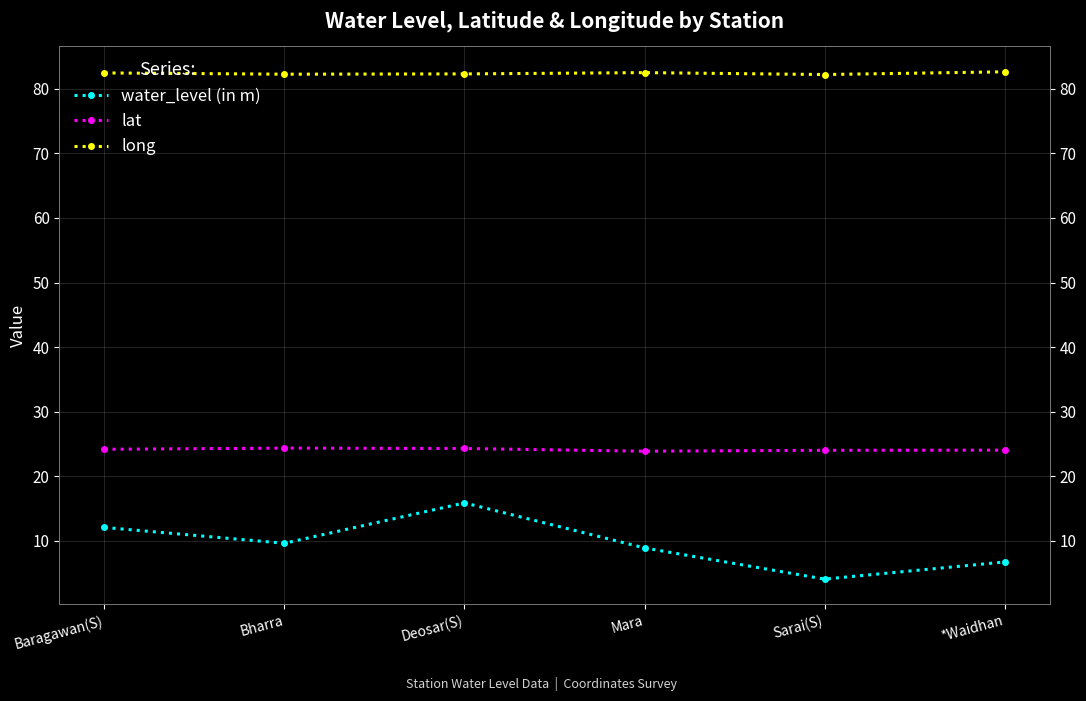

Which category has the highest value in the lat series?

Bharra